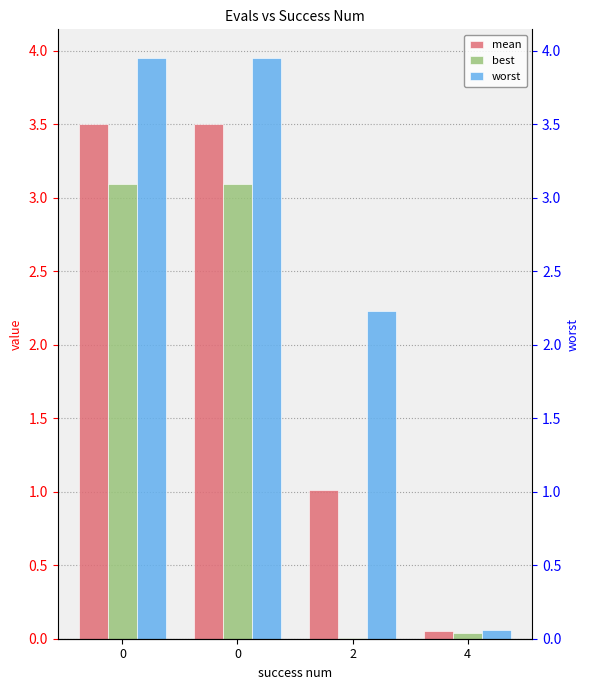

What is the lowest value of the worst series?

0.1